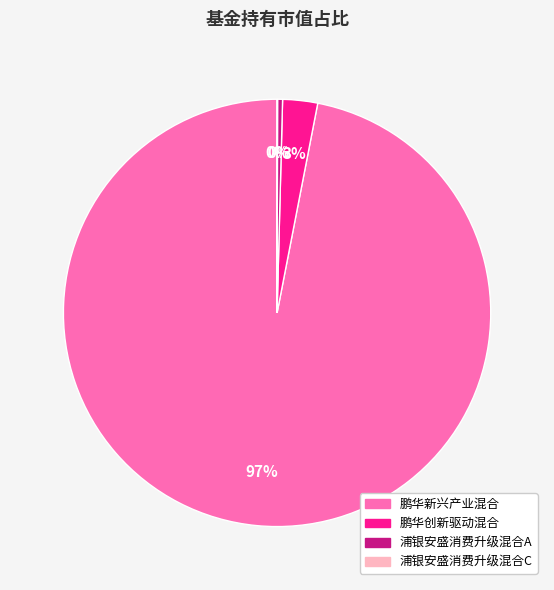

Which slice represents more than half of the pie?

鹏华新兴产业混合